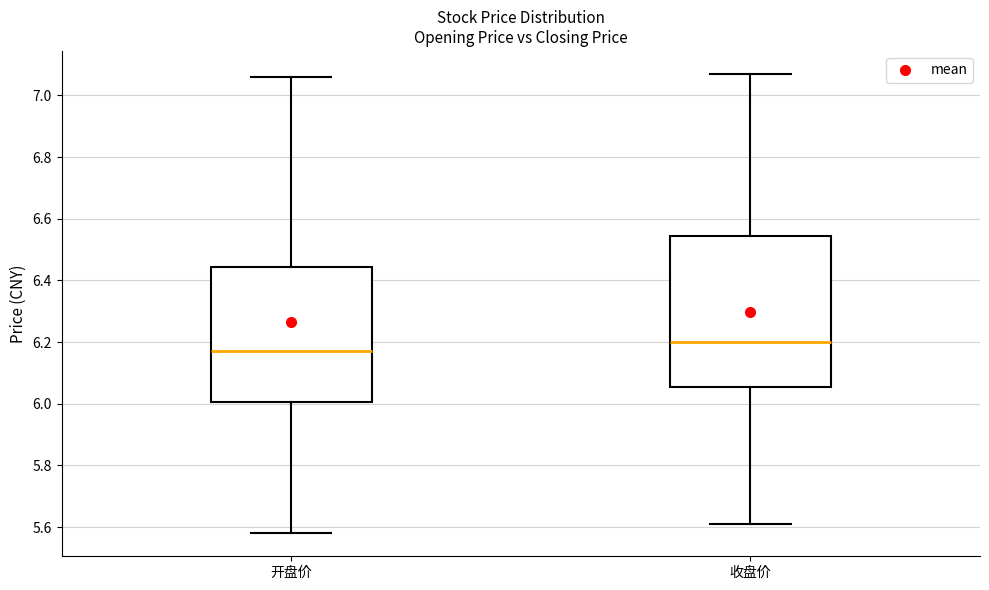

Reading left to right, transcribe this box plot: for each box, give where its median line is, the range the box spans, and where its two whiskers end, as read against the y-axis. The values are not printed on the chart, so give them approximately, as read against the axis.

开盘价: median 6.18, box 6.00 to 6.44, whiskers 5.58 to 7.06
收盘价: median 6.20, box 6.06 to 6.54, whiskers 5.62 to 7.08